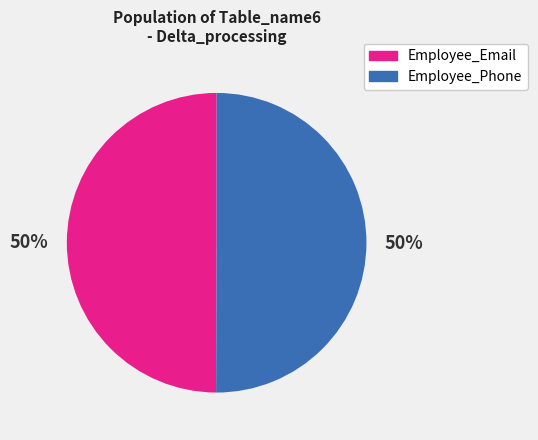

How many segments does this pie chart have?

2